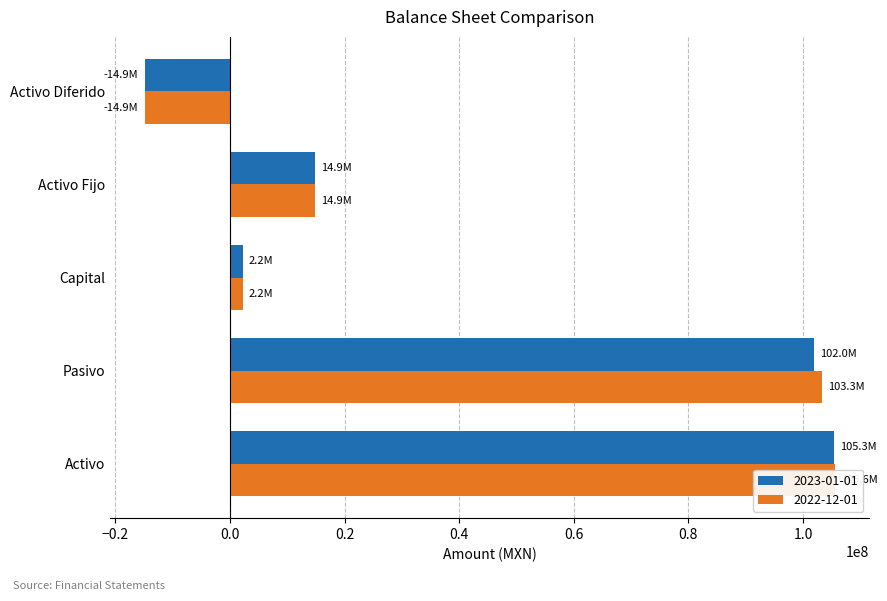

At Pasivo, list the series in order from smallest to largest.

2023-01-01, 2022-12-01